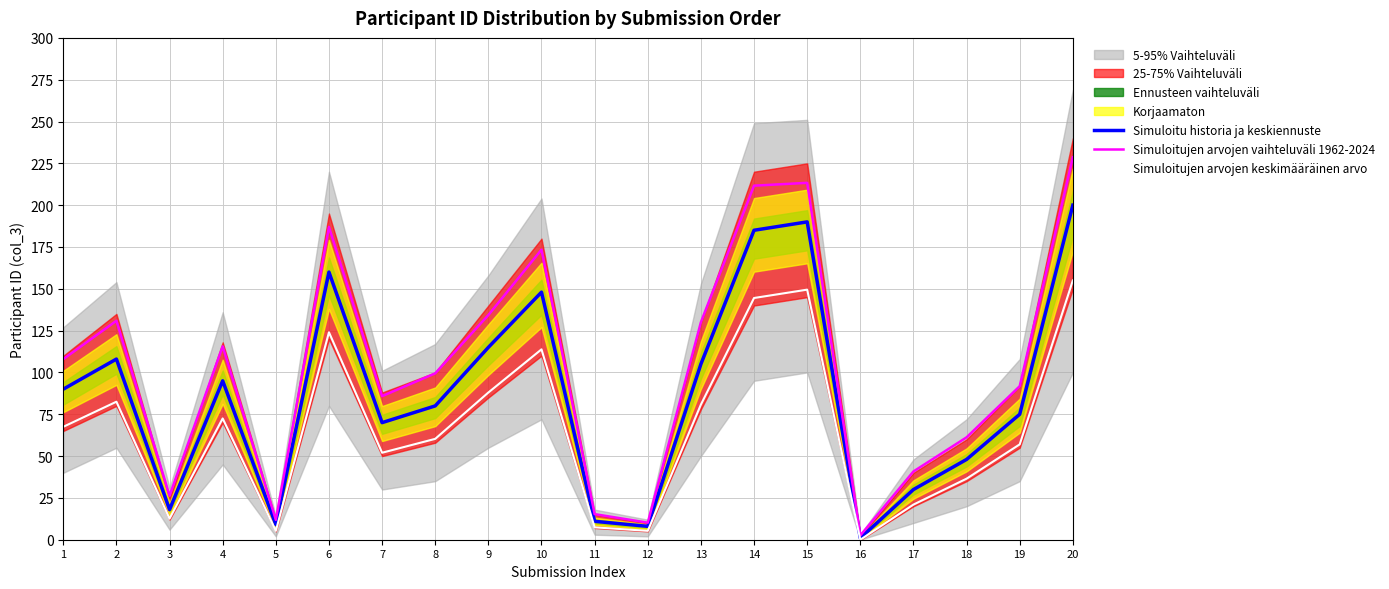

At which label does Simuloitujen arvojen keskimääräinen arvo first exceed 67?

1